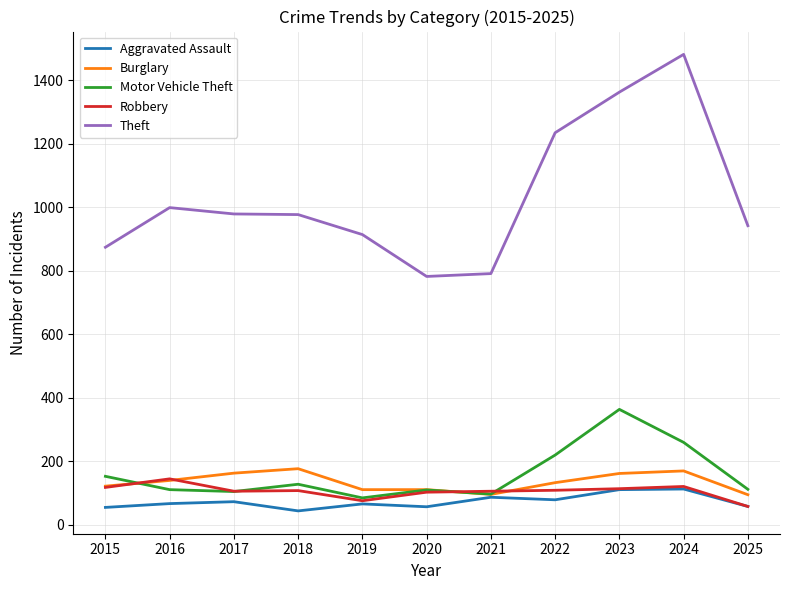

Which series has the largest total across all categories?

Theft